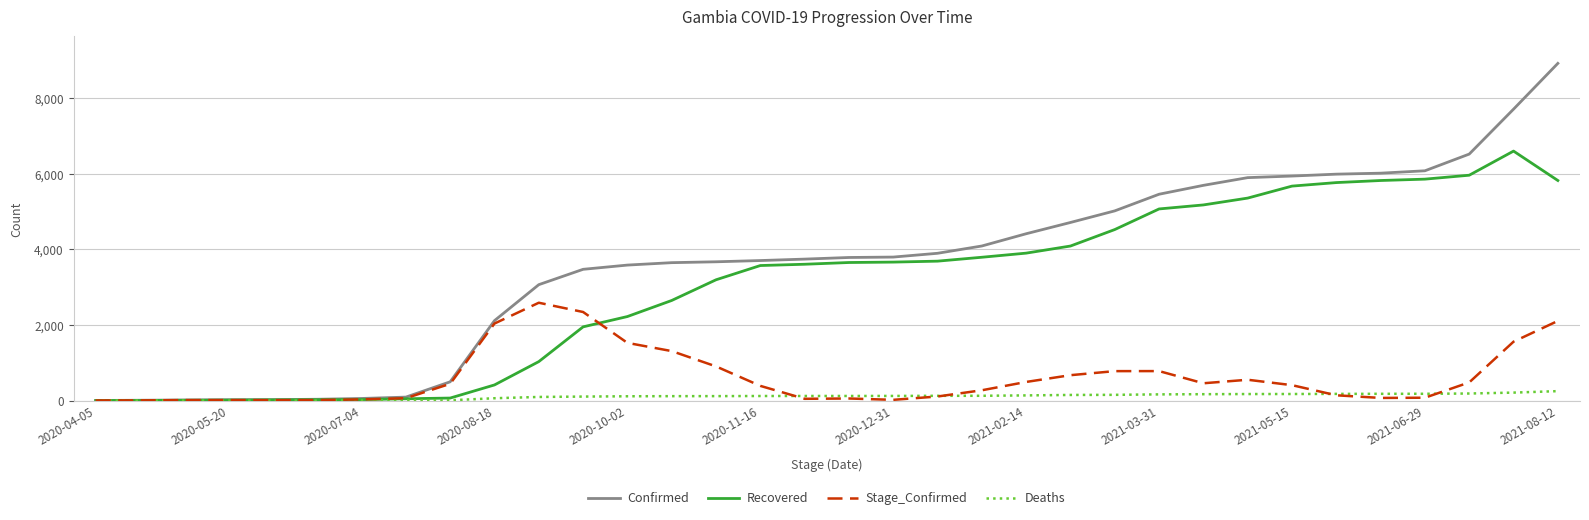

Which series has the largest total across all categories?

Confirmed